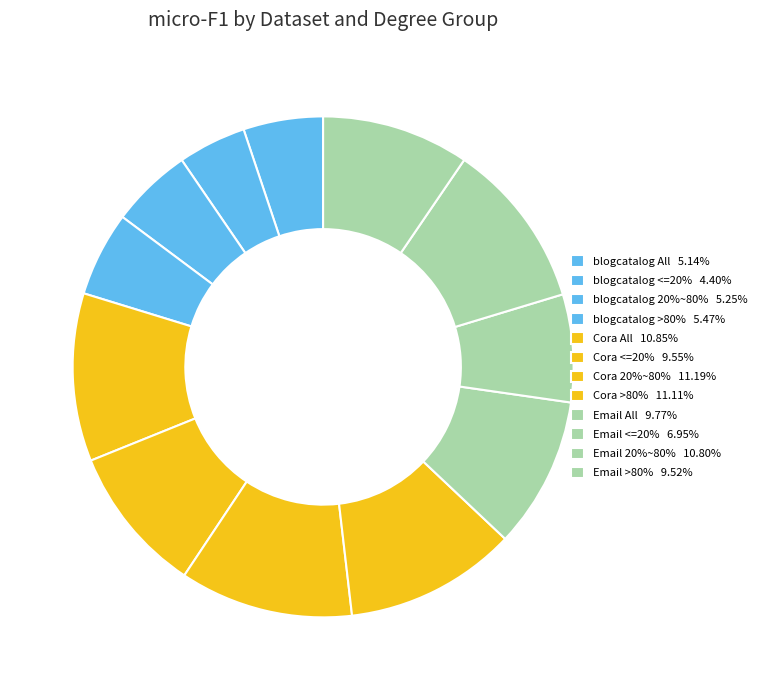

What percentage is the Cora >80% slice, to the nearest percent?

11%